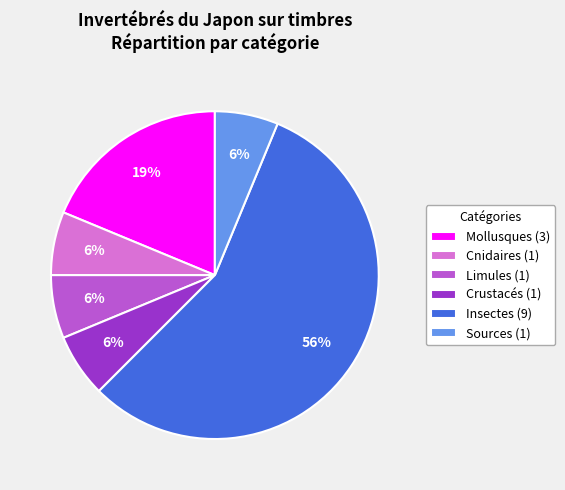

Which category has the biggest portion of the pie?

Insectes (9)